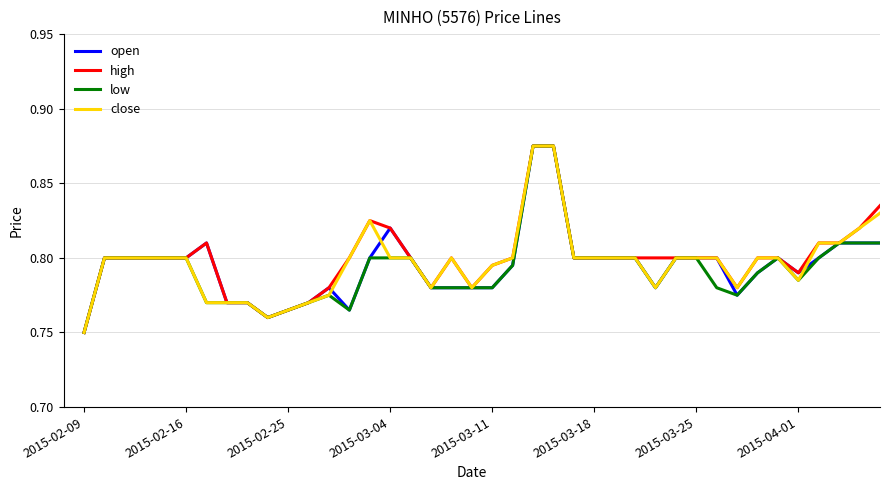

What is the minimum value for open?

0.8